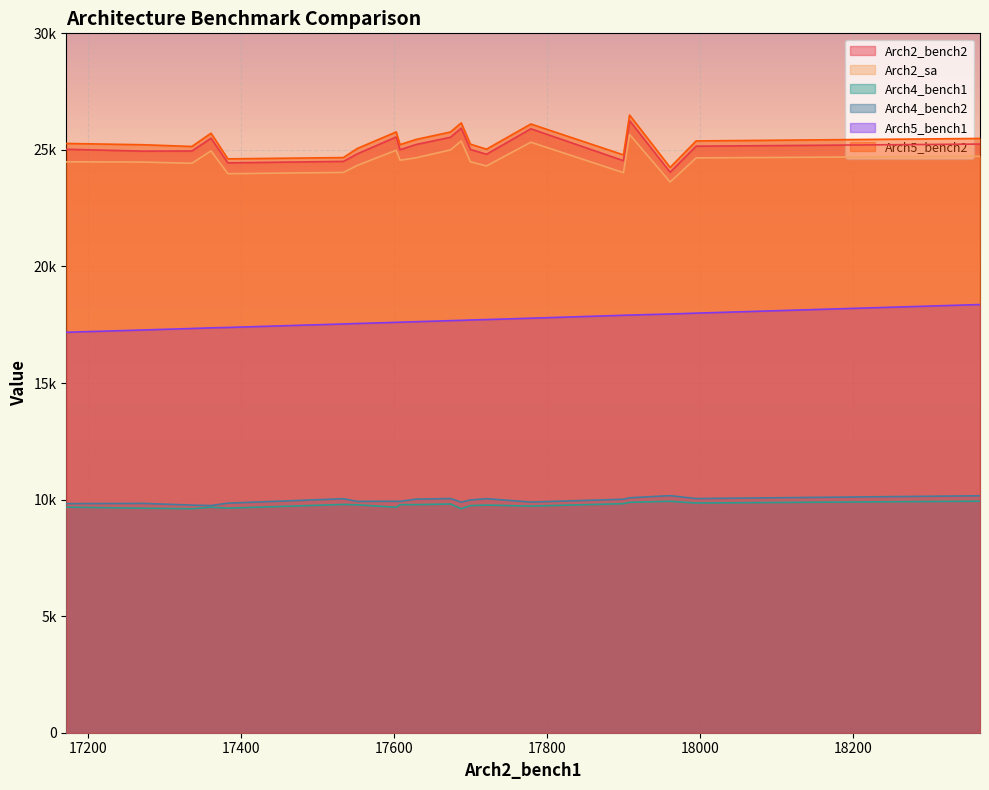

Is it true that Arch4_bench2 equals 9895 at 6?

True